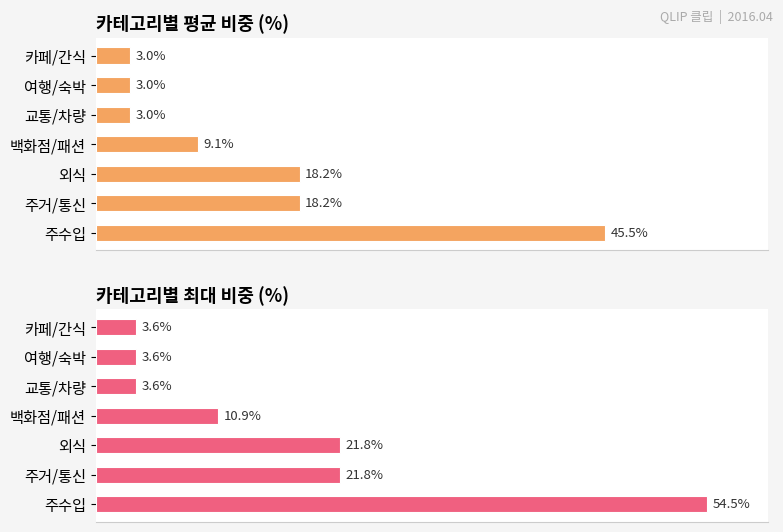

What is the difference between the second highest and minimum values in the 카테고리별 최대 비중 (%) series?

18.2